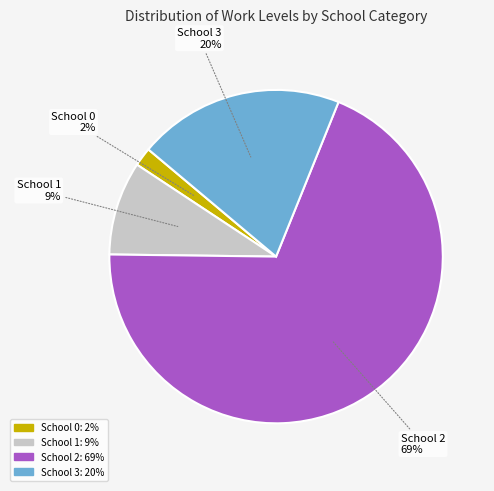

To the nearest percent, what is the average slice percentage?

25%